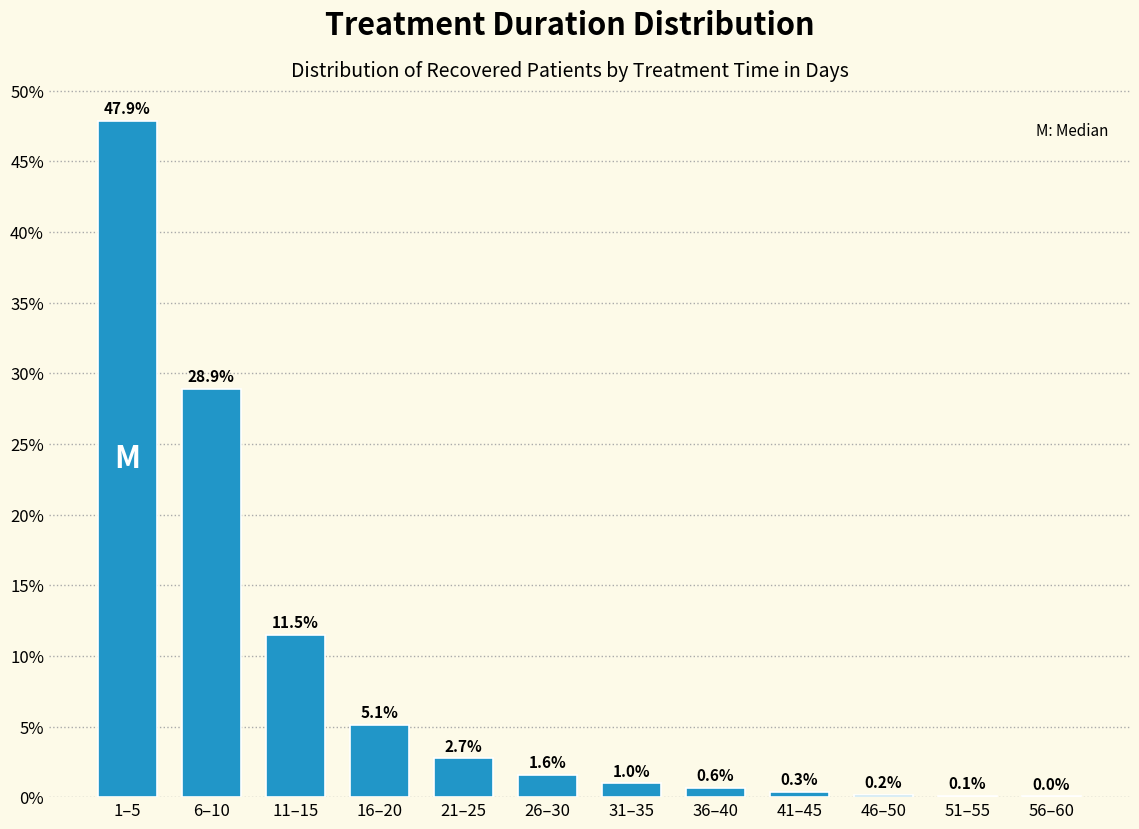

True or false: the data shows 28.9 at 6–10.

True